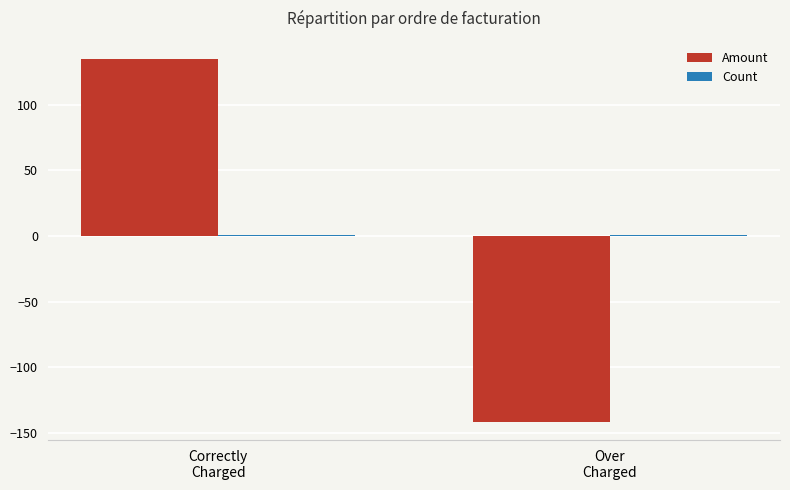

What is the difference between the maximum and minimum values in the Amount series?

276.5